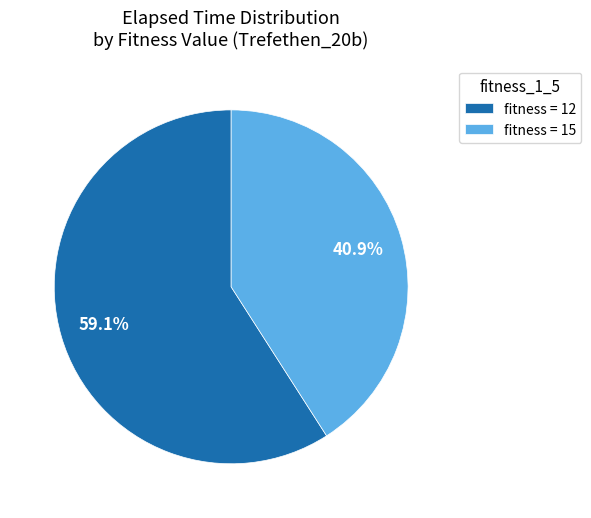

To the nearest percent, what is the difference between the largest and smallest slice percentages?

18%